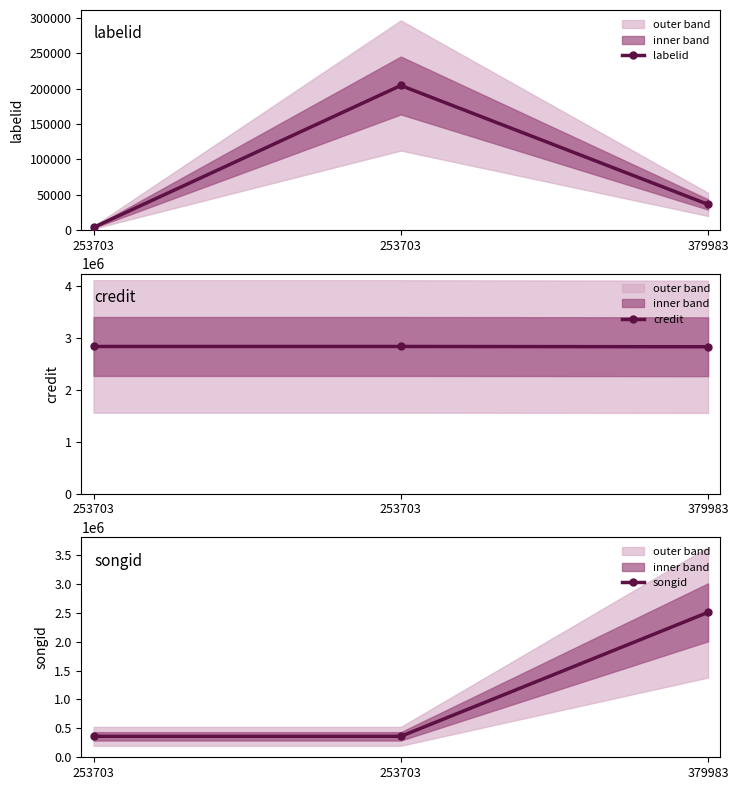

Which category has the lowest value across all series?

253703